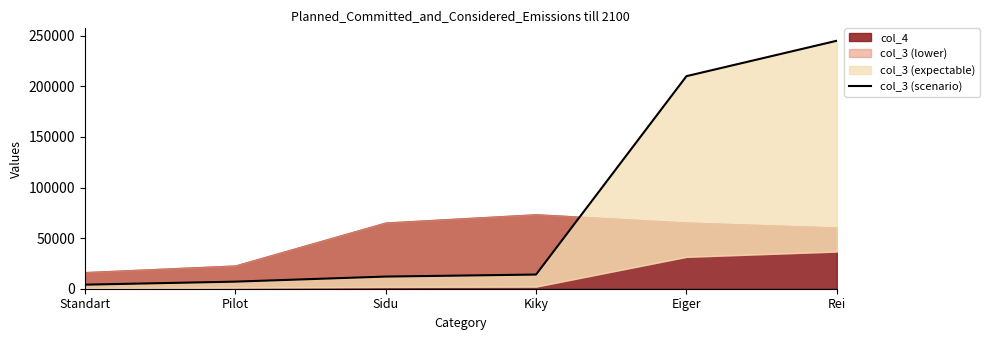

True or false: the data has more than 0 interior local peaks.

False